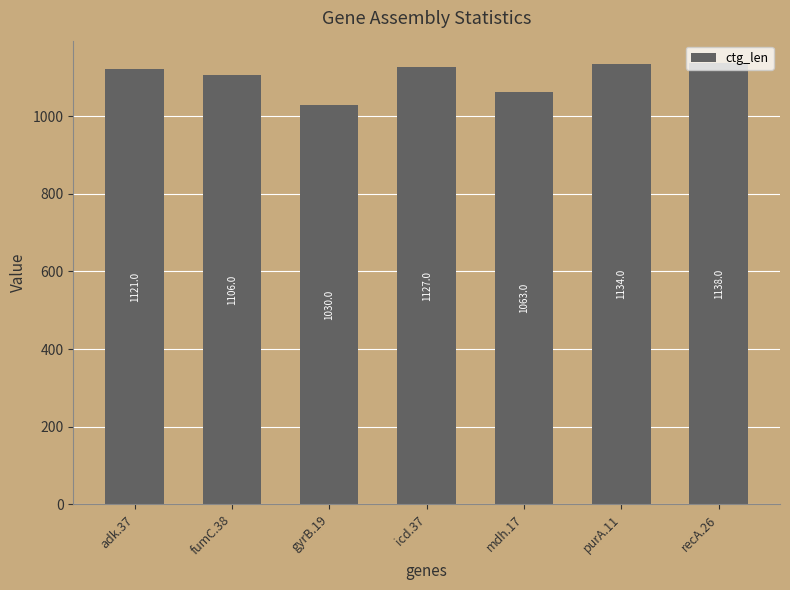

What is the greatest value displayed?

1138